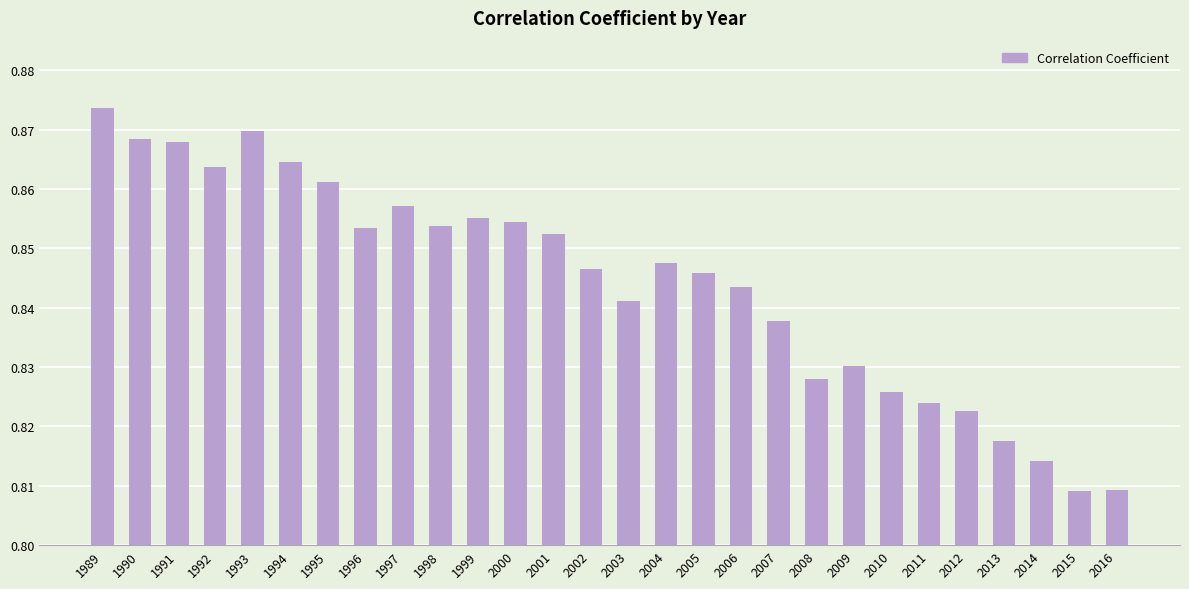

What is the sum of all values?

23.6